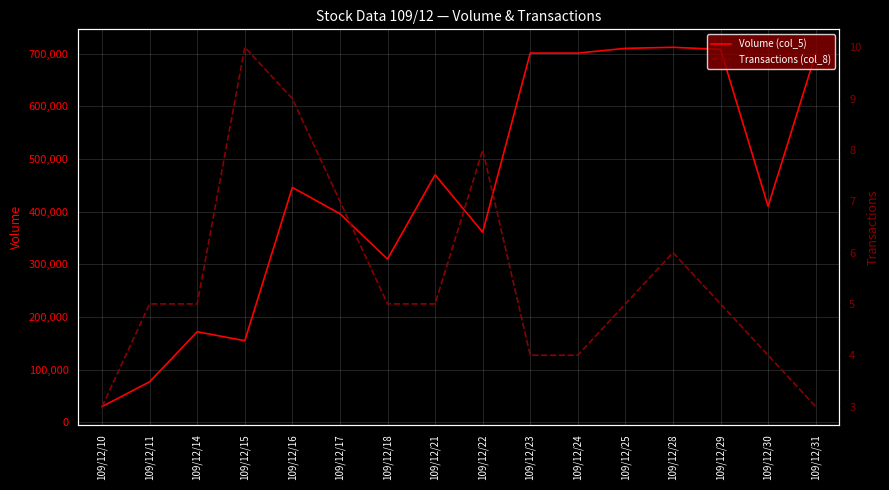

Is it true that Transactions (col_8) equals 4 at 109/12/24?

True